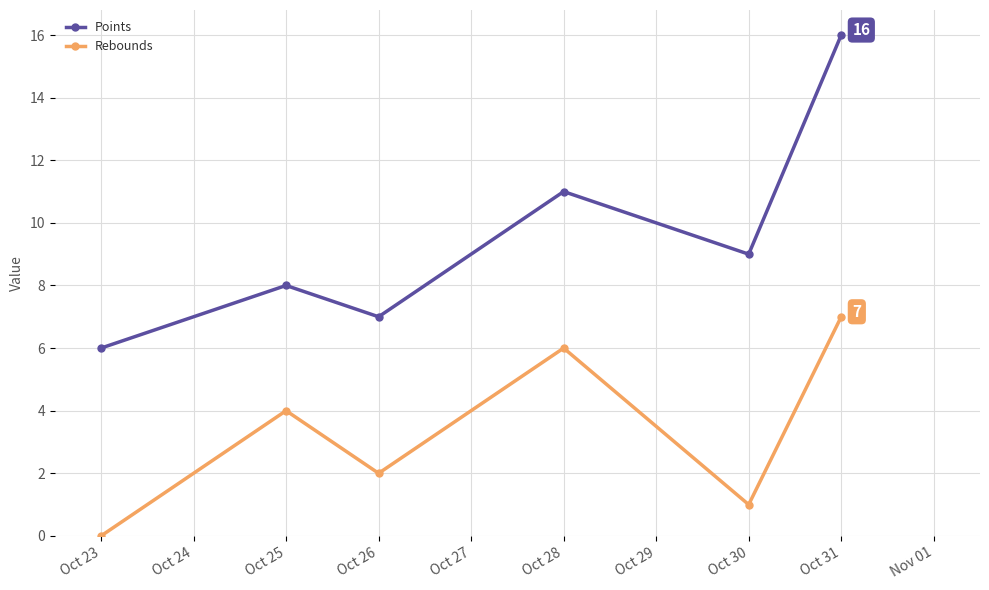

Reading left to right, transcribe all the data shown in this chart.

Points: 6	8	7	11	9	16
Rebounds: 0	4	2	6	1	7